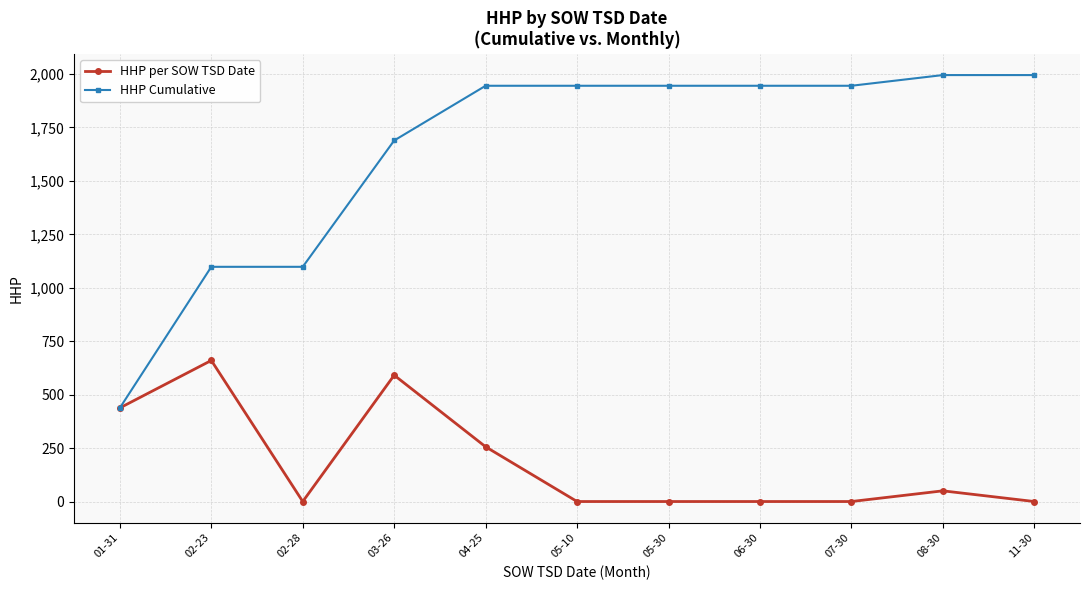

Reading left to right, transcribe all the data shown in this chart.

HHP per SOW TSD Date: 01-31=438	02-23=660	02-28=0	03-26=591	04-25=256	05-10=0	05-30=0	06-30=0	07-30=0	08-30=50	11-30=0
HHP Cumulative: 01-31=438	02-23=1098	02-28=1098	03-26=1689	04-25=1945	05-10=1945	05-30=1945	06-30=1945	07-30=1945	08-30=1995	11-30=1995